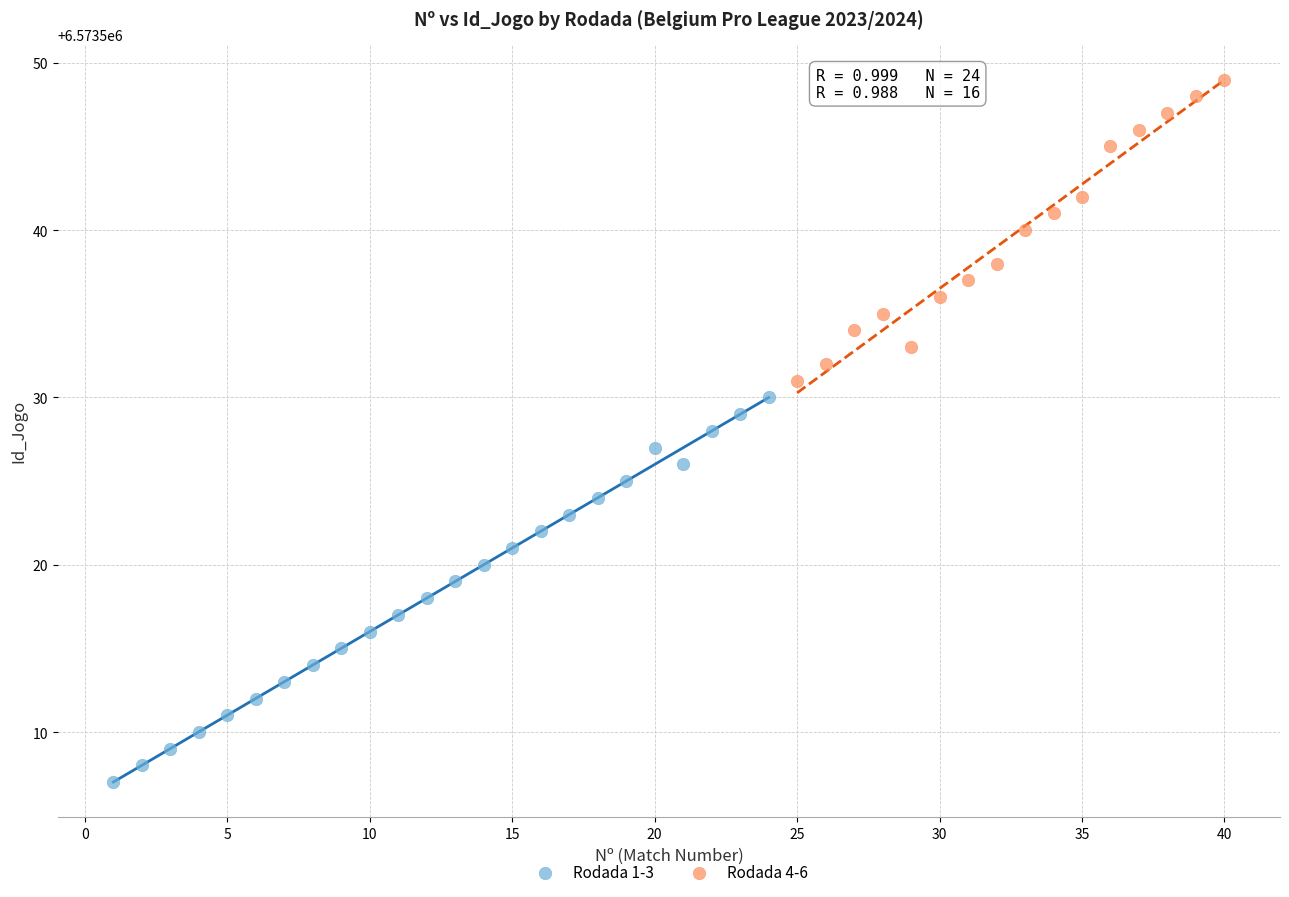

Which series contains the lowest Y value?

Rodada 1-3